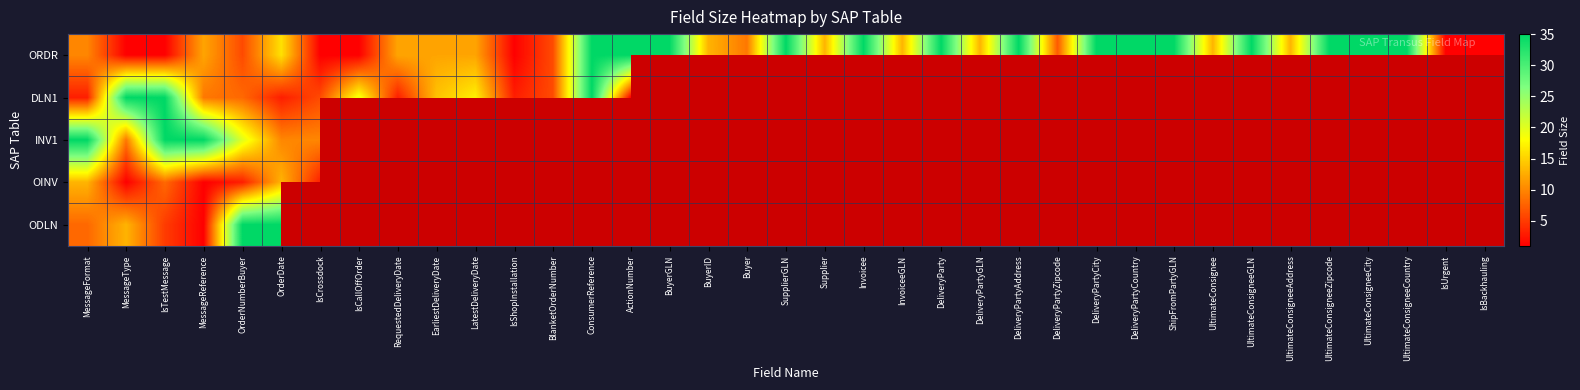

Which series has the largest range (max minus min)?

ORDR